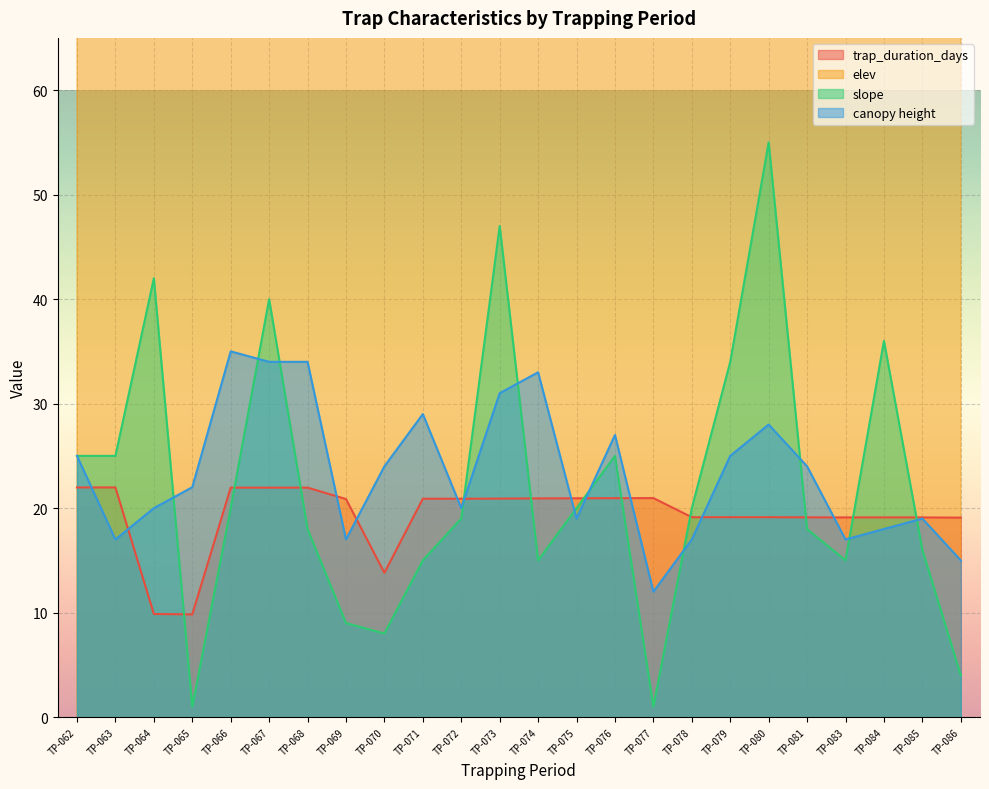

Is the value of trap_duration_days at TP-073 greater than the value of elev at TP-085?

No